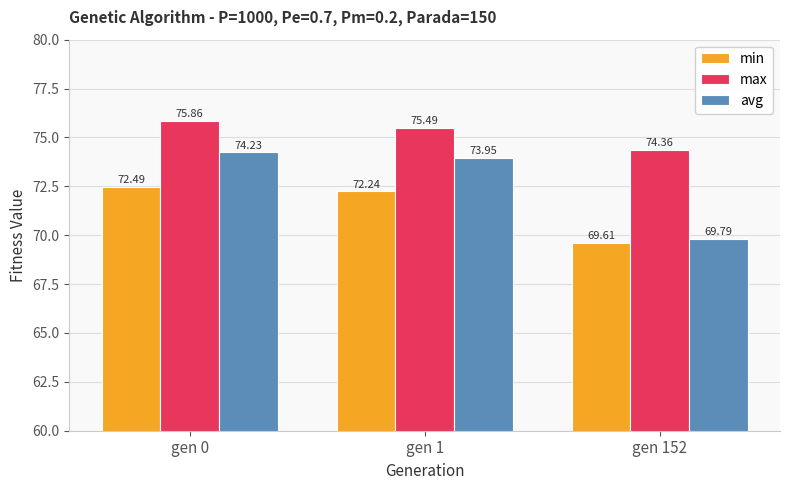

What is the sum of the min values at gen 1 and gen 0?

144.7